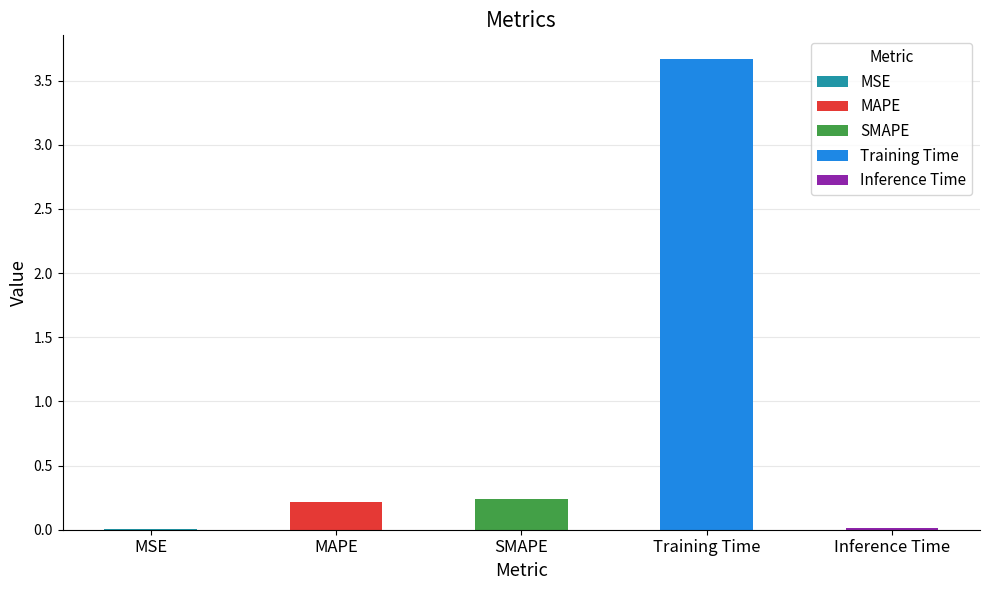

At which label is the value closest to 1?

SMAPE